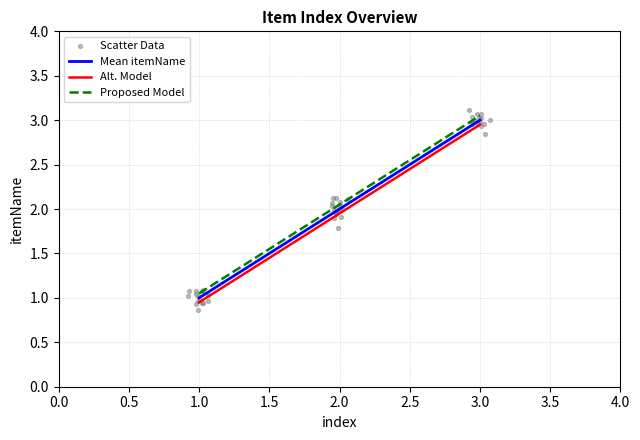

Which has a higher value, 2 or 3?

3